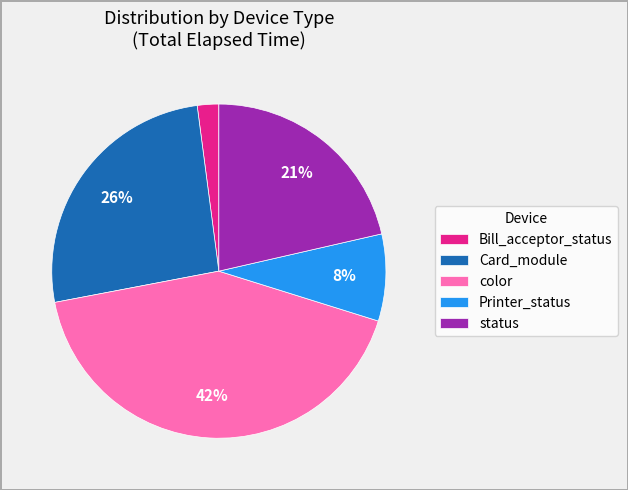

Combined, do Bill_acceptor_status and Card_module account for over 50%?

No